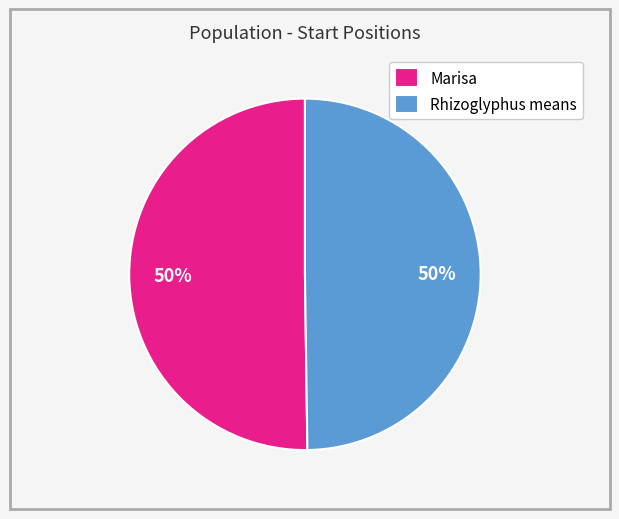

How many segments does this pie chart have?

2